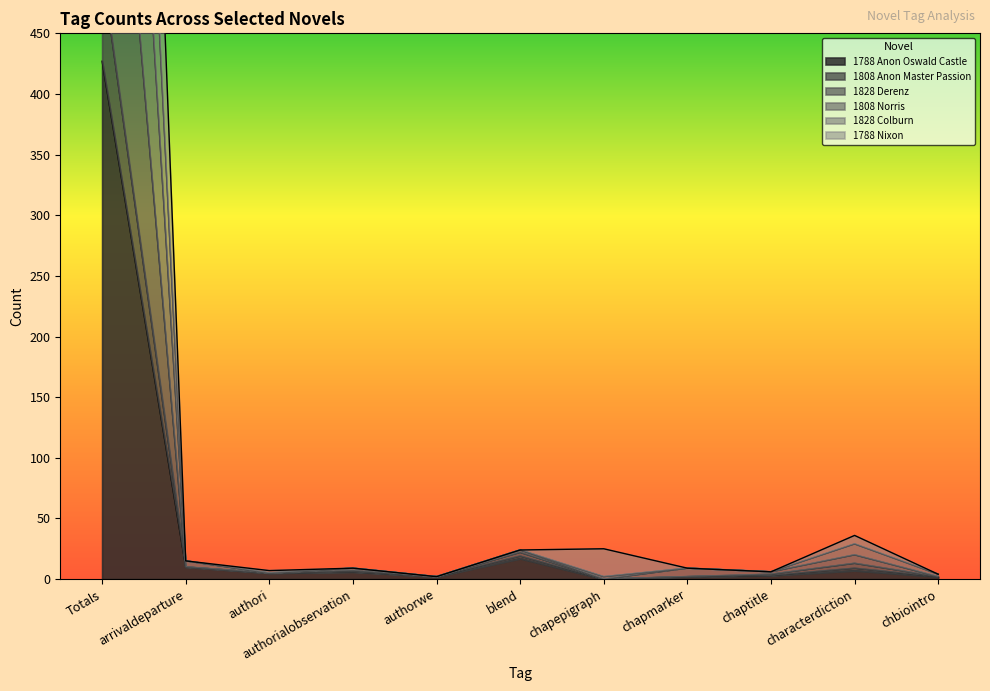

True or false: 1788 Nixon has more than 1 interior local peaks.

True